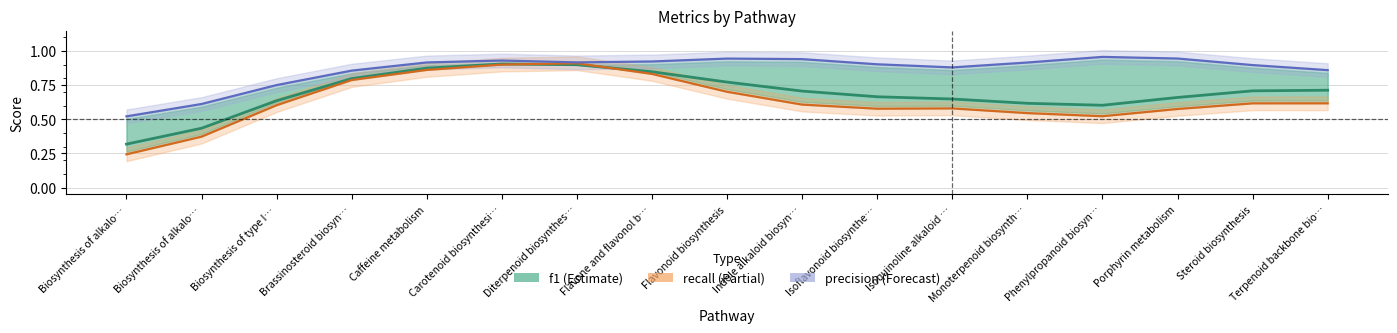

At how many categories does at least one series exceed 0?

17